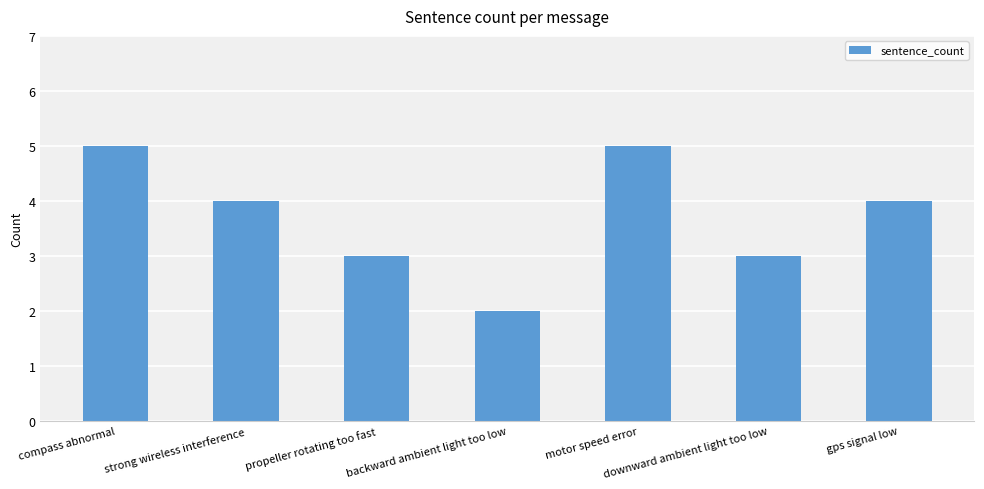

Count the number of data series in this chart.

1